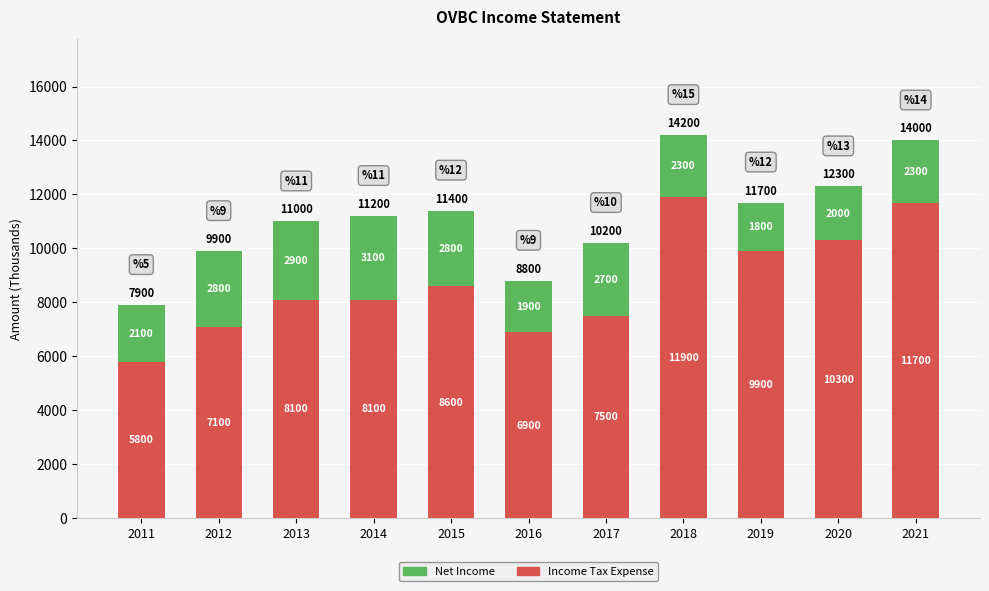

Which category has the highest value in the Net Income series?

2018